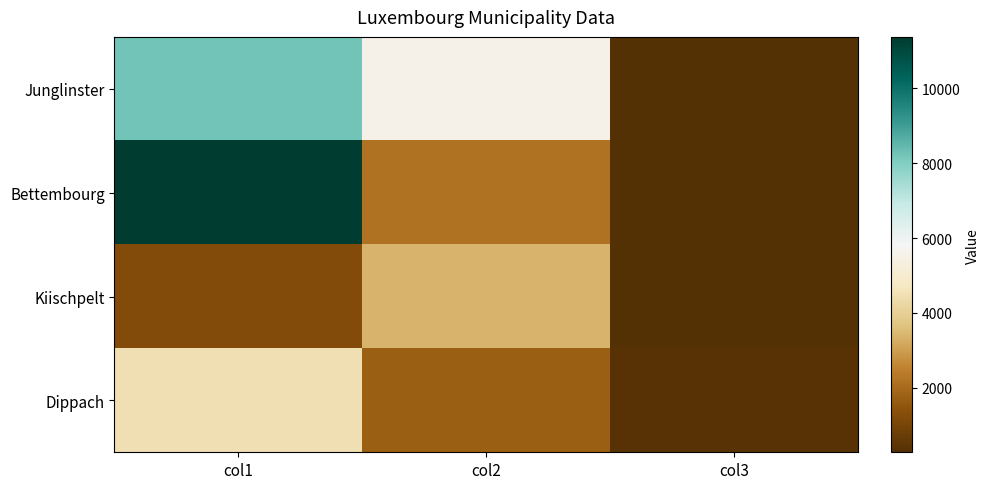

Rank the series by their maximum value, from highest to lowest.

Bettembourg, Junglinster, Dippach, Kiischpelt